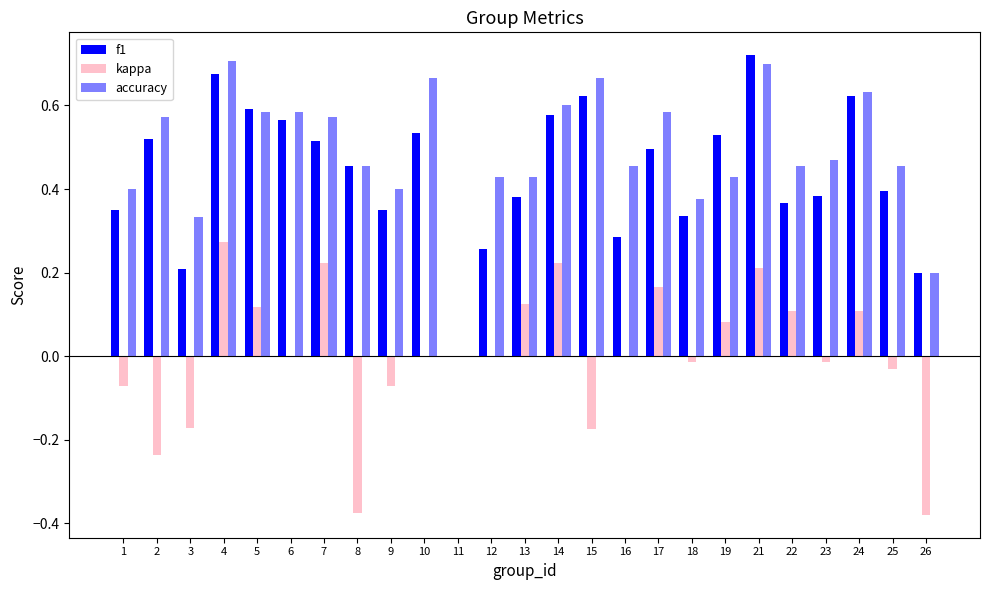

Which series has the largest range (max minus min)?

f1